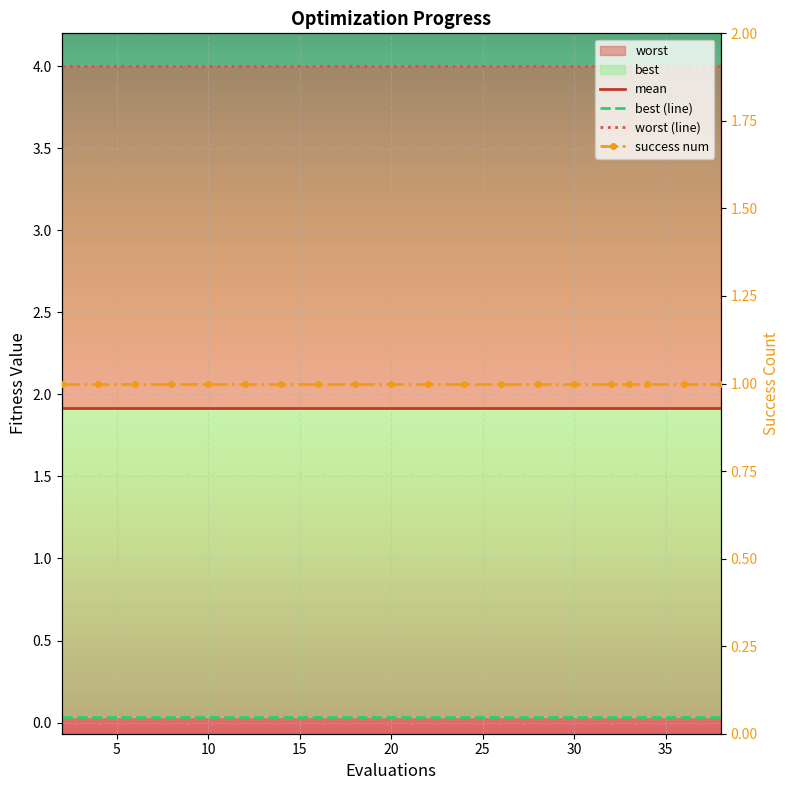

What is the average value of the worst (line) series?

4.0